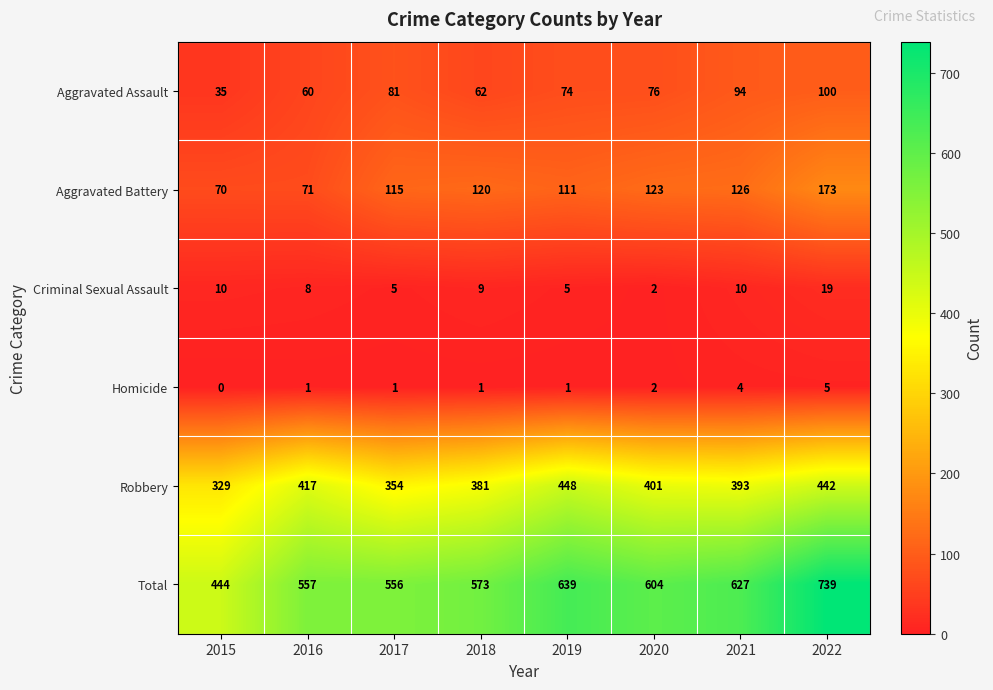

What is the difference between the highest and lowest values at 2020?

602